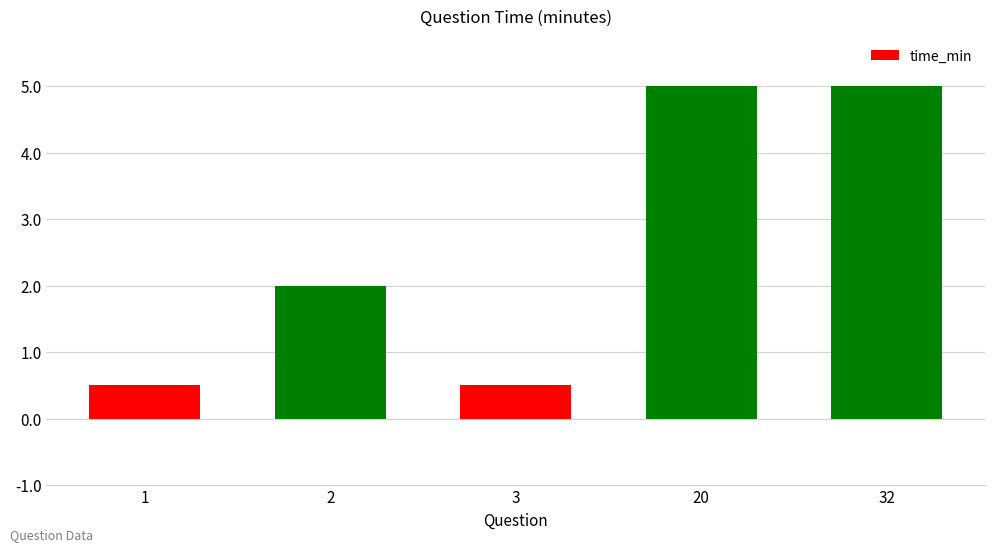

True or false: the data shows 2.8 at 20.

False